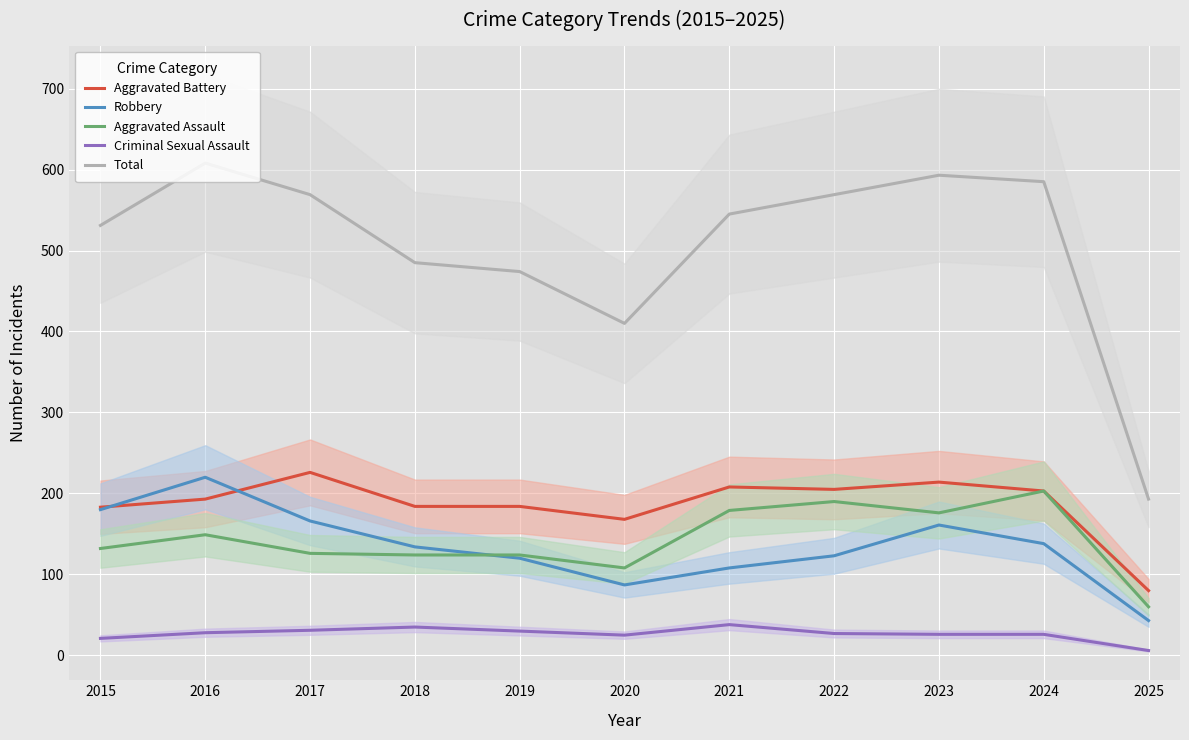

Rank the series by their maximum value, from lowest to highest.

Criminal Sexual Assault, Aggravated Assault, Robbery, Aggravated Battery, Total